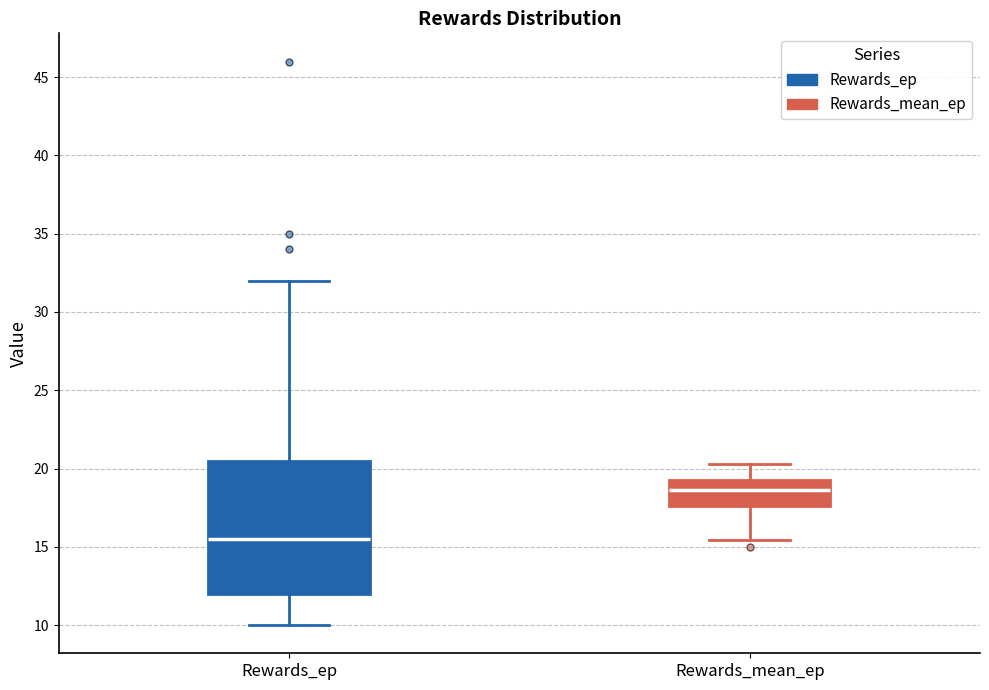

Reading left to right, transcribe this box plot: for each box, give where its median line is, the range the box spans, and where its two whiskers end, as read against the y-axis. The values are not printed on the chart, so give them approximately, as read against the axis.

Rewards_ep: median 15.5, box 12.0 to 20.5, whiskers 10.0 to 32.0
Rewards_mean_ep: median 18.5, box 17.5 to 19.0, whiskers 15.5 to 20.5